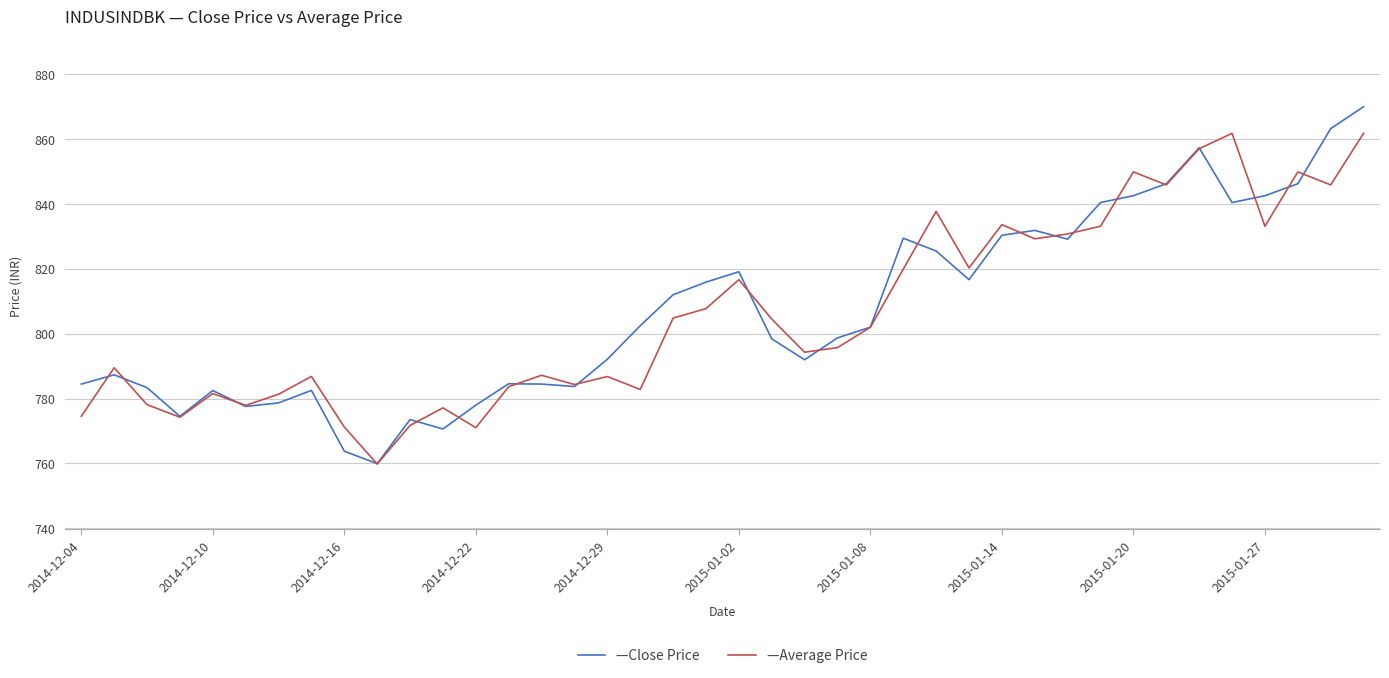

Which series has the largest range (max minus min)?

—Close Price